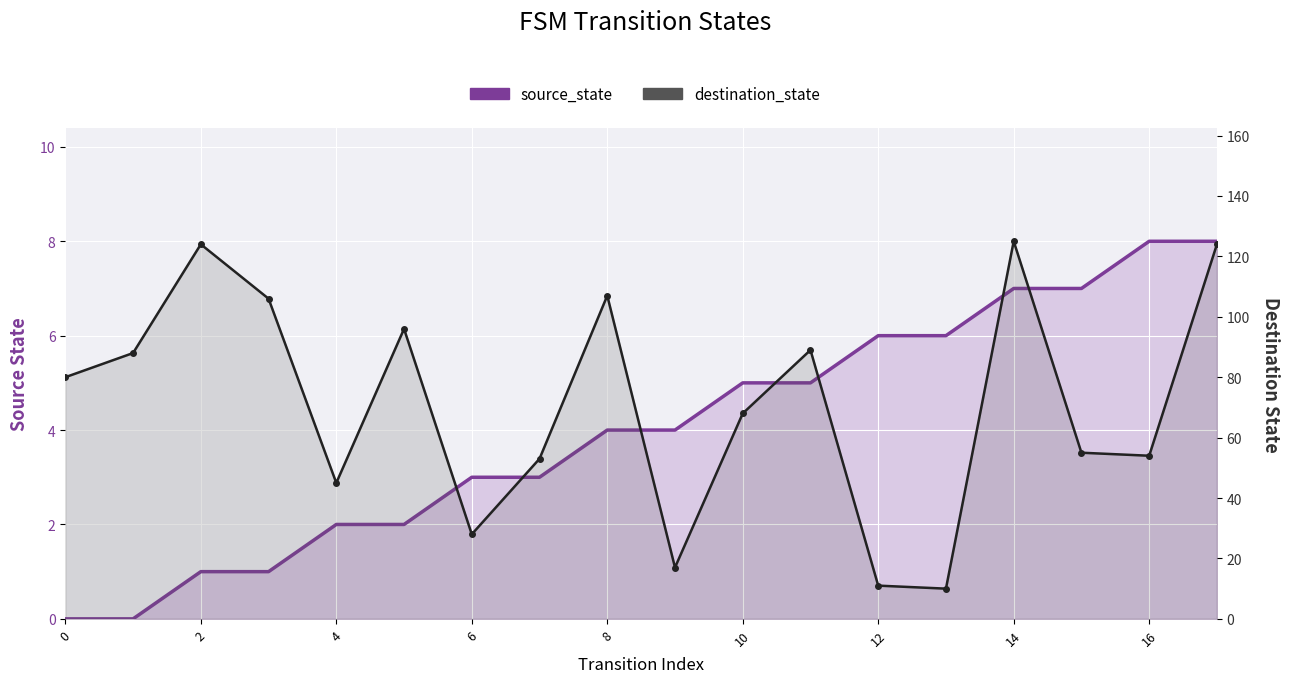

True or false: source_state has more than 0 interior local peaks.

False